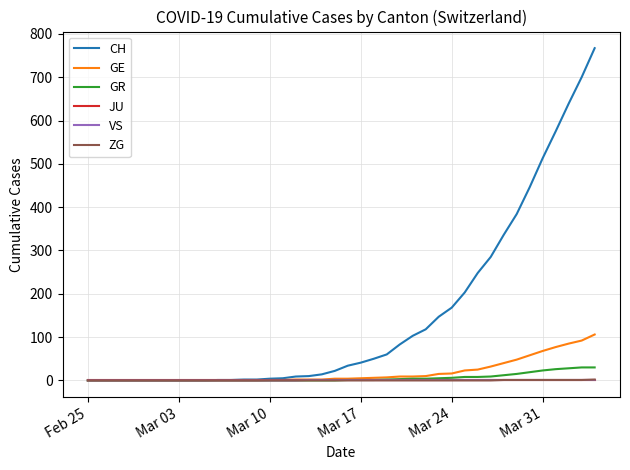

What is the highest value of the GR series?

30